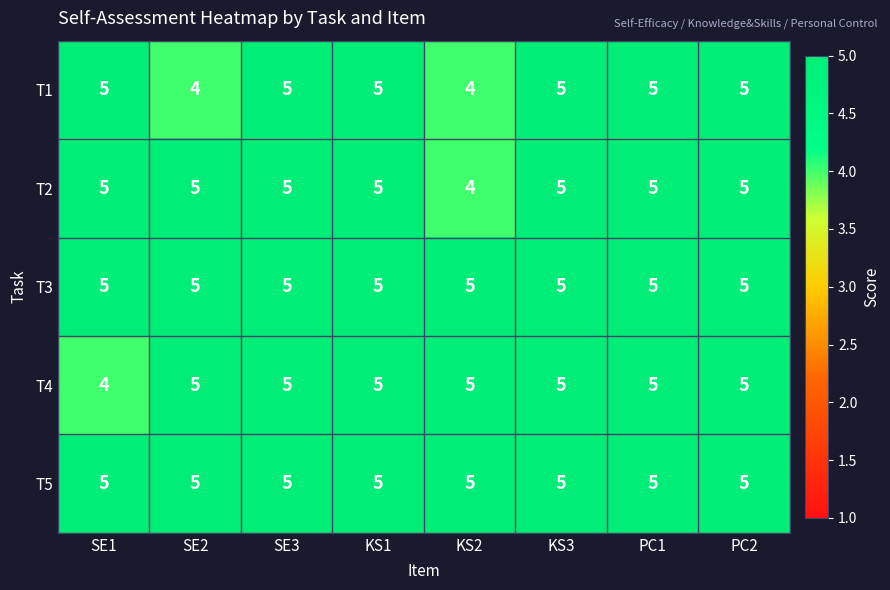

How many T4 values are between 5 and 6?

7